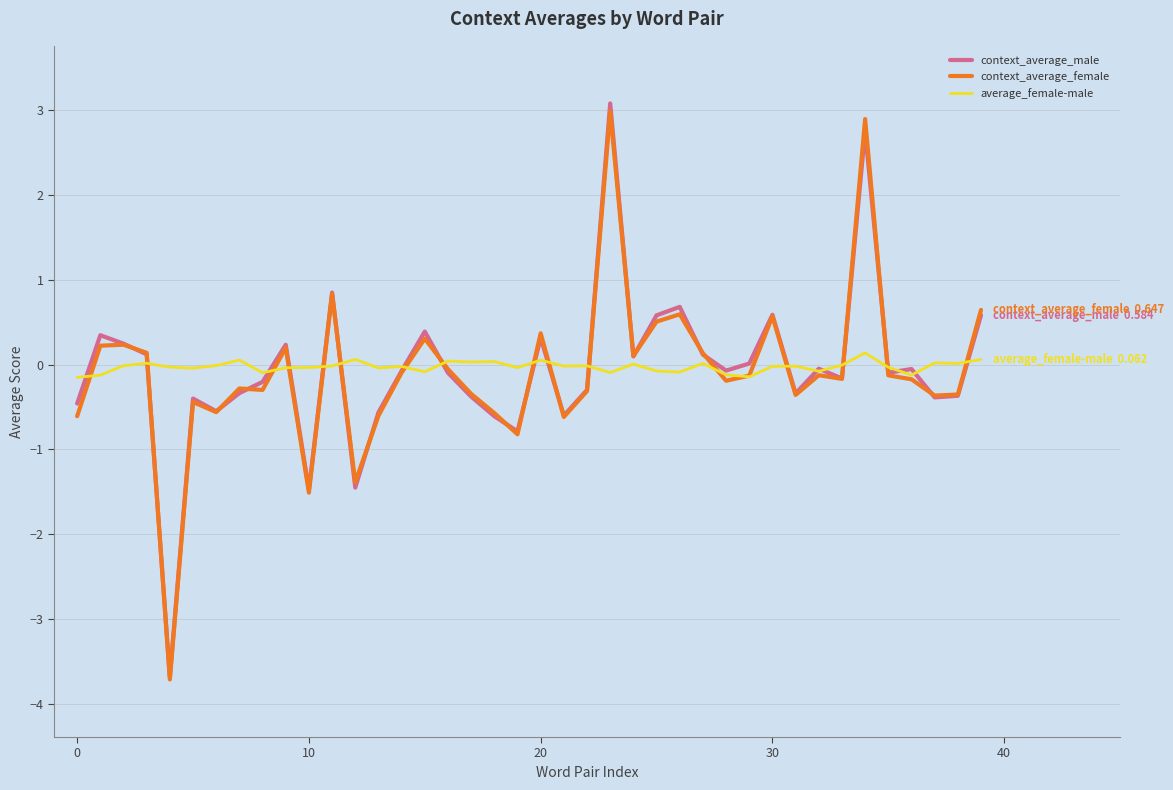

What is the smallest value displayed?

-3.7